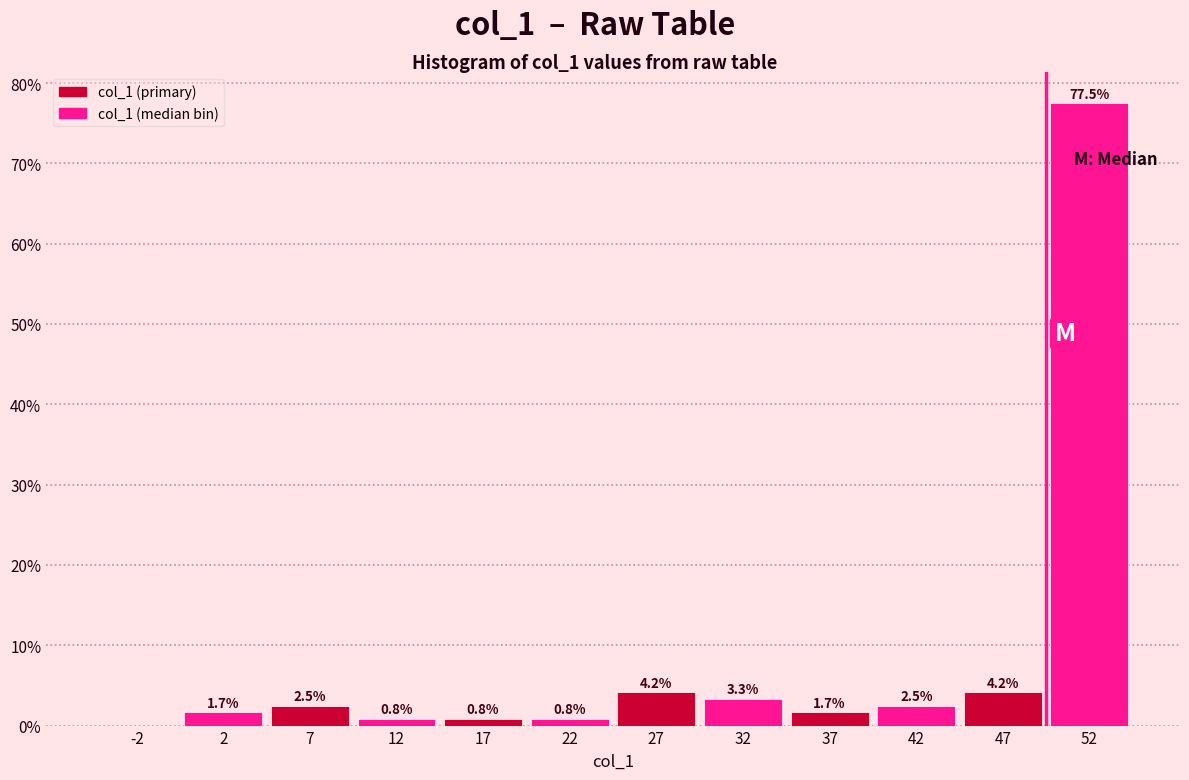

Over which range of the x-axis is the bar tallest?

50 to 55